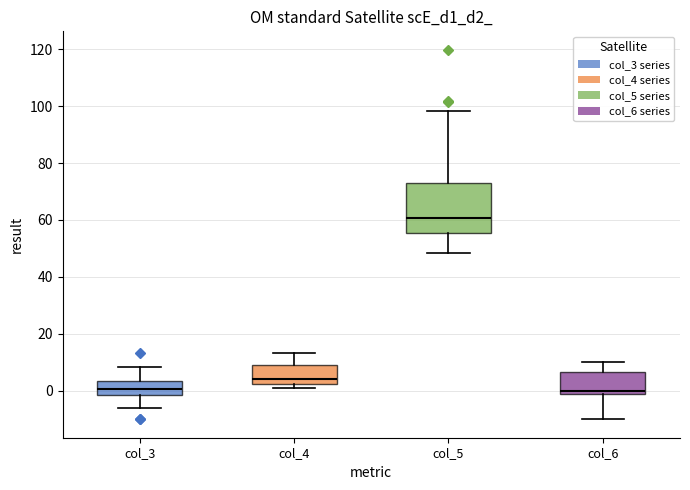

Reading left to right, read every box against the y-axis: the position of its median line, the range the box covers, and the ends of its whiskers. The values are not printed on the chart, so give them approximately, as read against the axis.

col_3: median 0, box -2 to 4, whiskers -6 to 8
col_4: median 4, box 2 to 10, whiskers 0 to 14
col_5: median 60, box 56 to 72, whiskers 48 to 98
col_6: median 0, box -2 to 6, whiskers -10 to 10